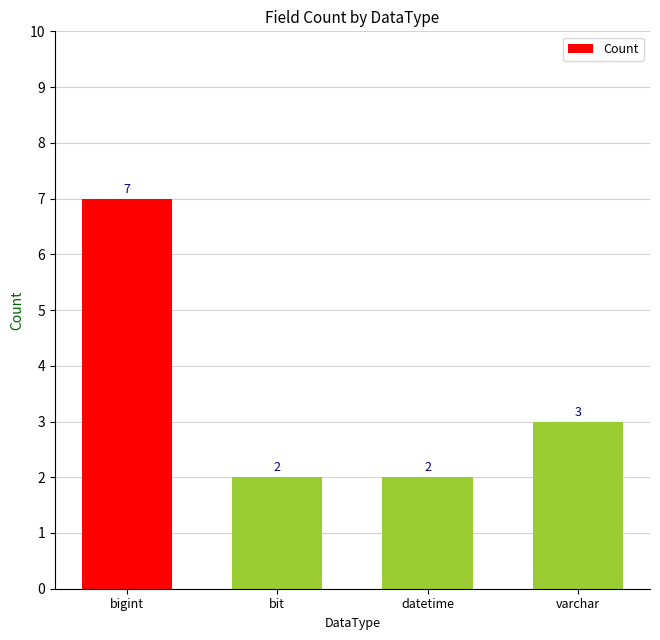

What is the difference between the maximum and minimum values?

5